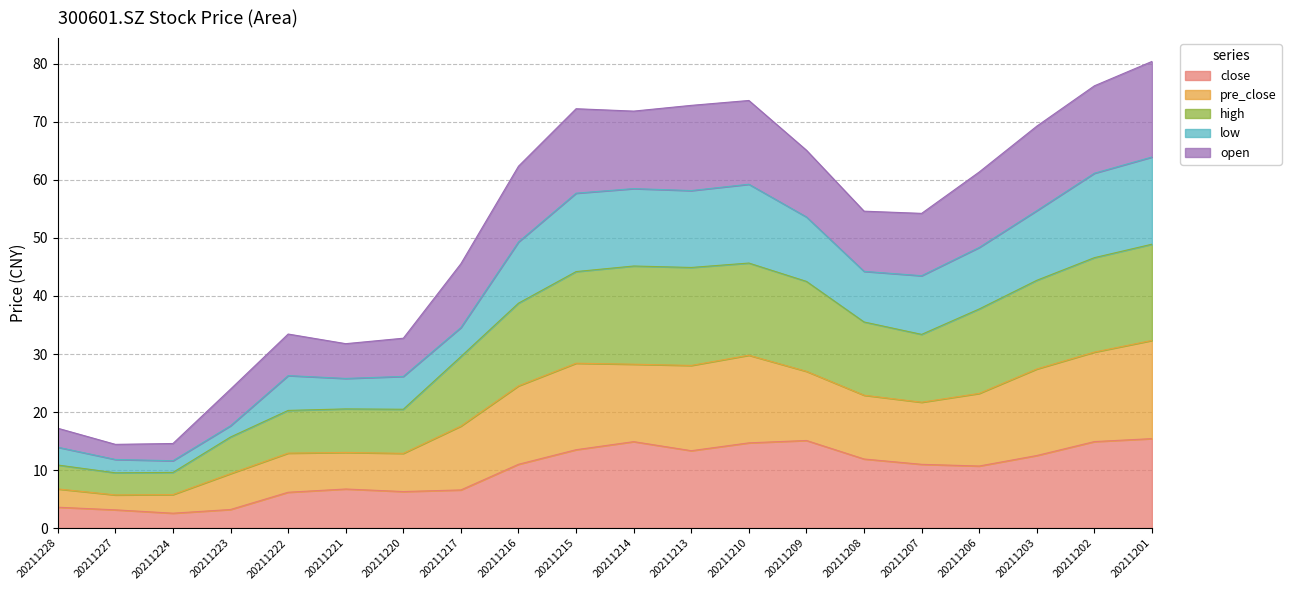

Does the chart display data point markers on the line(s)?

No